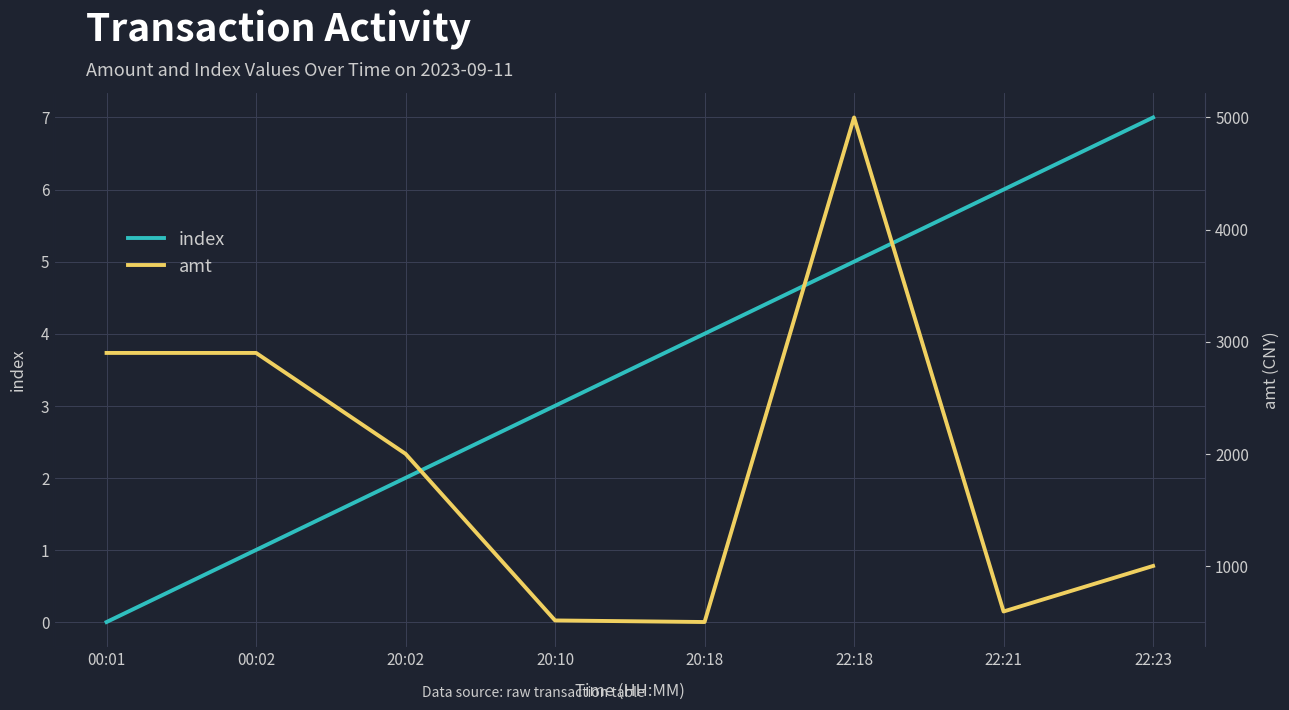

Which series has the largest total across all categories?

amt